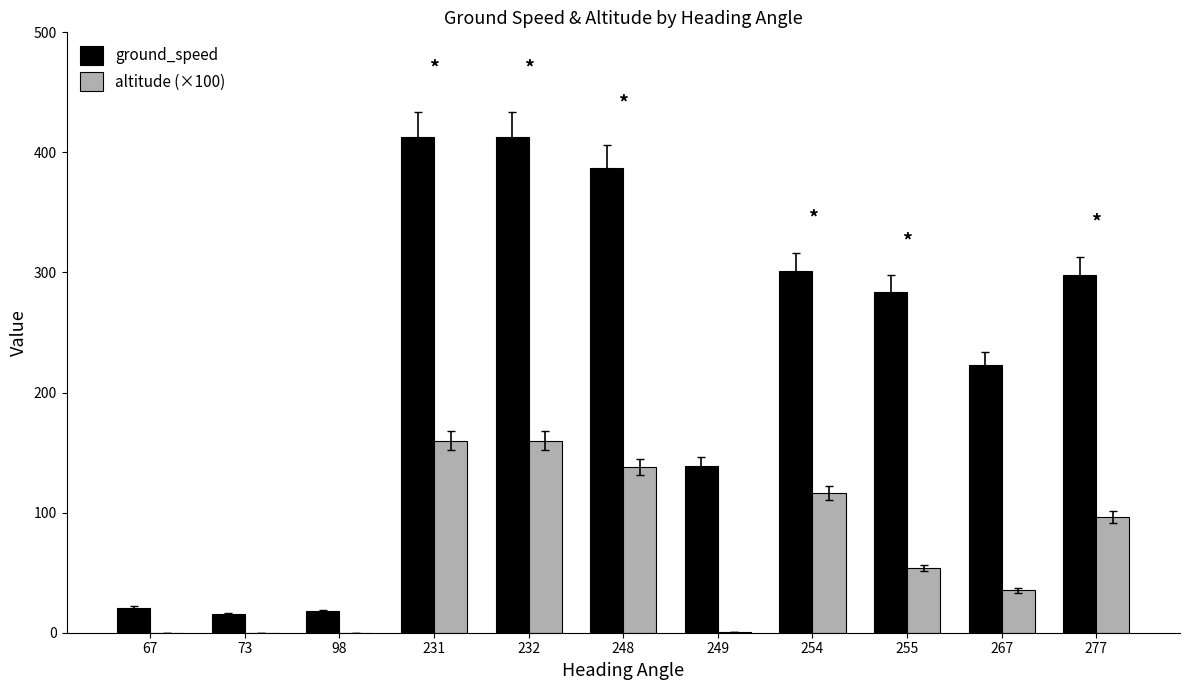

How many groups of bars are there?

11